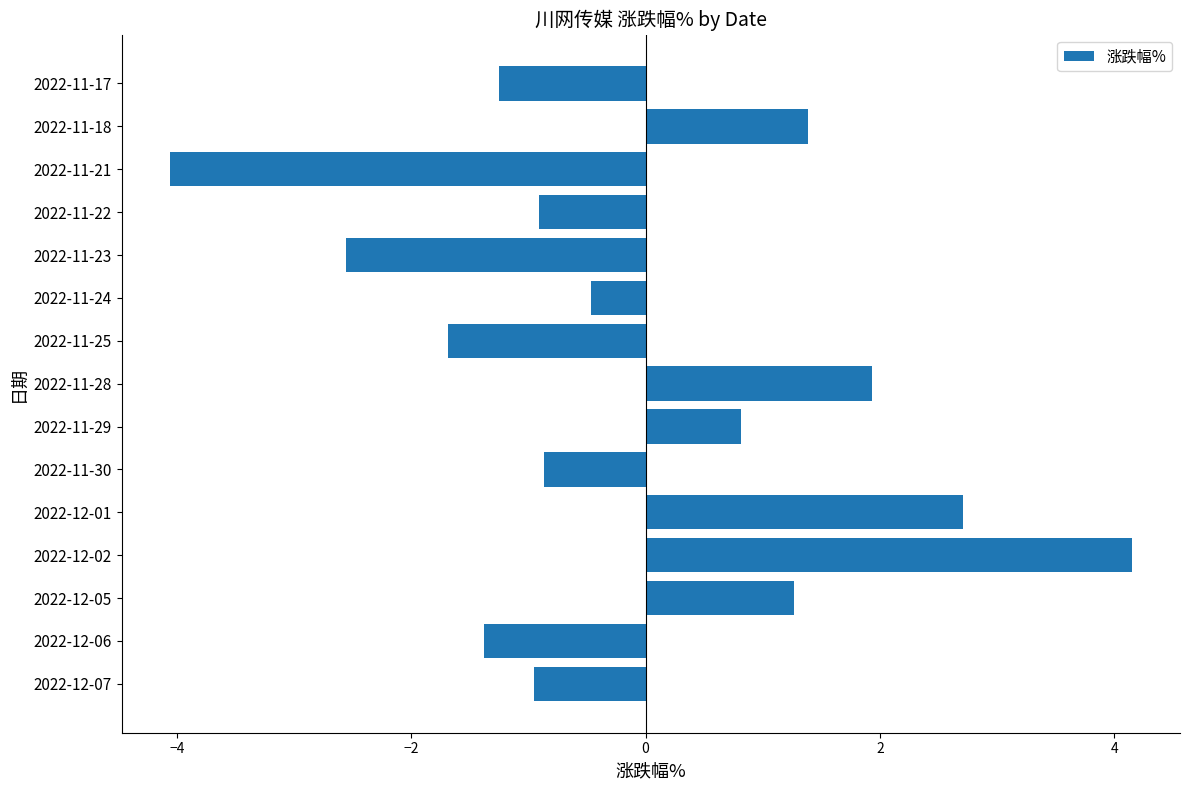

Does the chart contain any negative values?

Yes